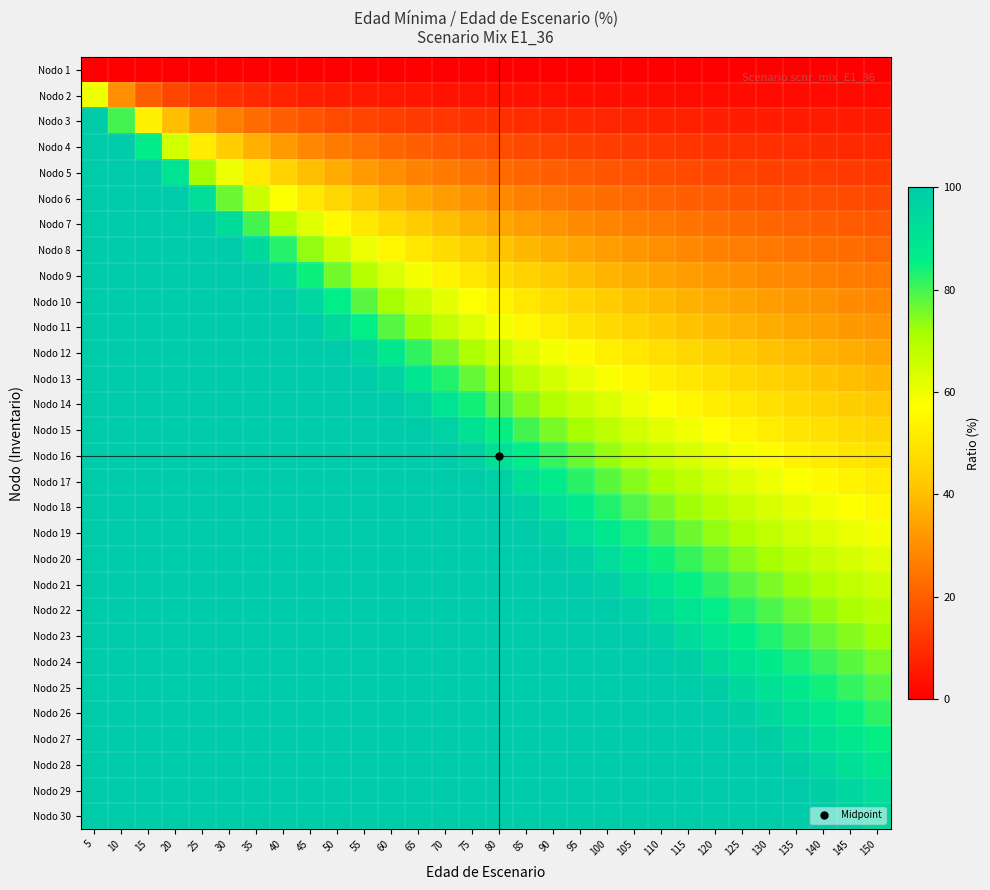

Rank the series by their maximum value, from highest to lowest.

Nodo 3, Nodo 4, Nodo 5, Nodo 6, Nodo 7, Nodo 8, Nodo 9, Nodo 10, Nodo 11, Nodo 12, Nodo 13, Nodo 14, Nodo 15, Nodo 16, Nodo 17, Nodo 18, Nodo 19, Nodo 20, Nodo 21, Nodo 22, Nodo 23, Nodo 24, Nodo 25, Nodo 26, Nodo 27, Nodo 28, Nodo 29, Nodo 30, Nodo 2, Nodo 1